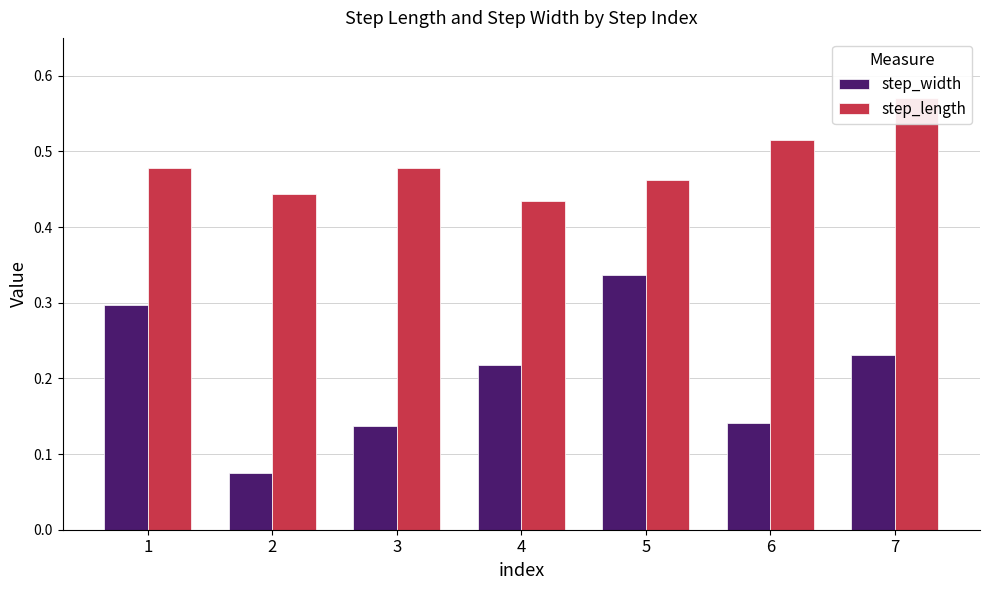

True or false: step_length has a value of 0.3 at 7.

False